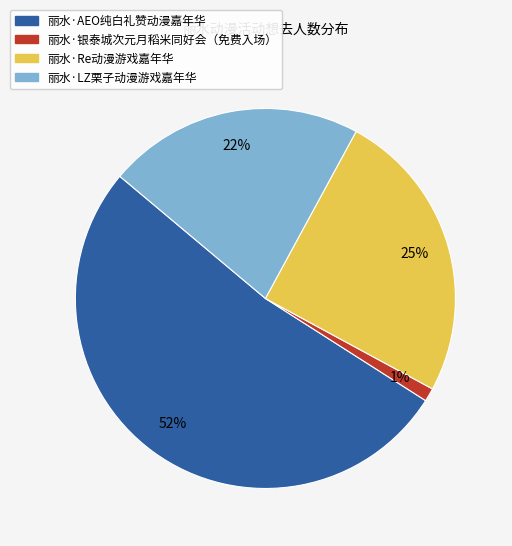

Between 丽水·银泰城次元月稻米同好会（免费入场） and 丽水·AEO纯白礼赞动漫嘉年华, which is larger?

丽水·AEO纯白礼赞动漫嘉年华